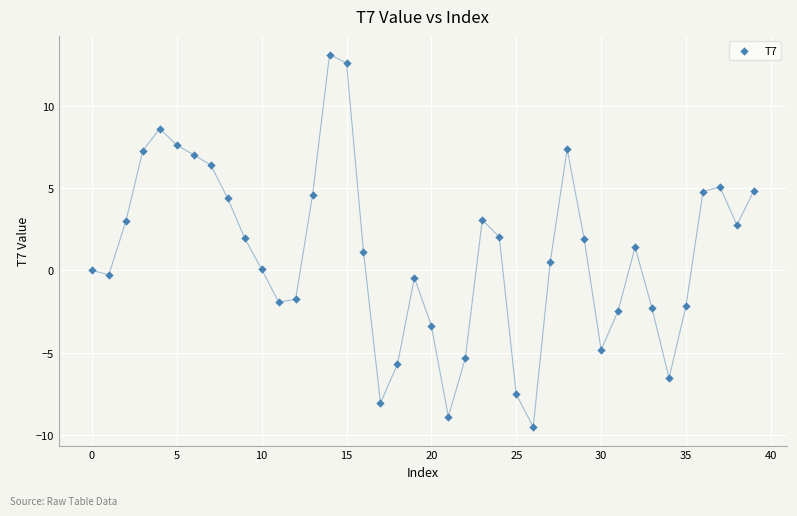

What is the range of Y values (max minus min)?

22.7